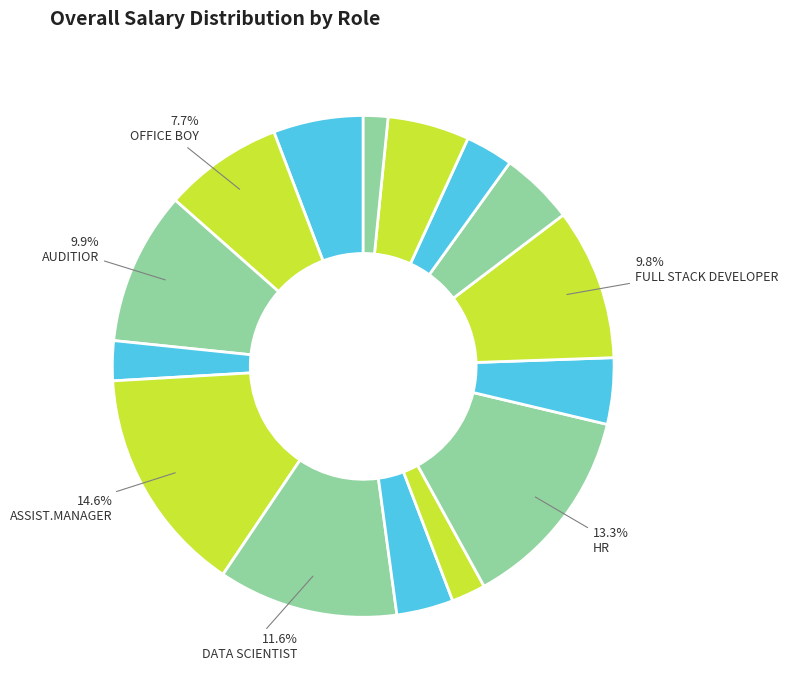

Count the number of slices in the pie.

15